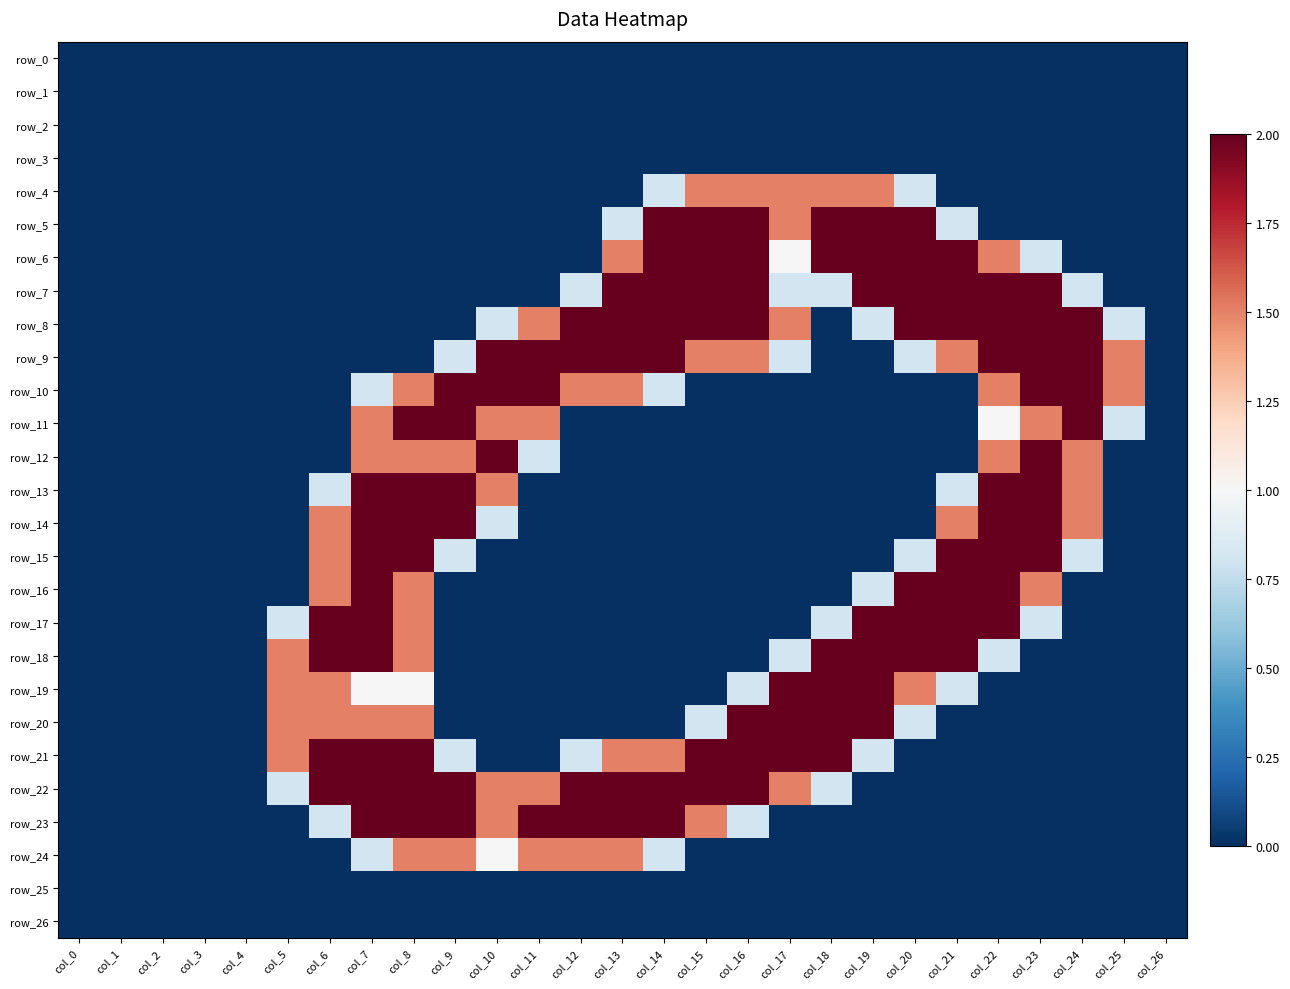

What is the average value of the row_24 series?

0.4